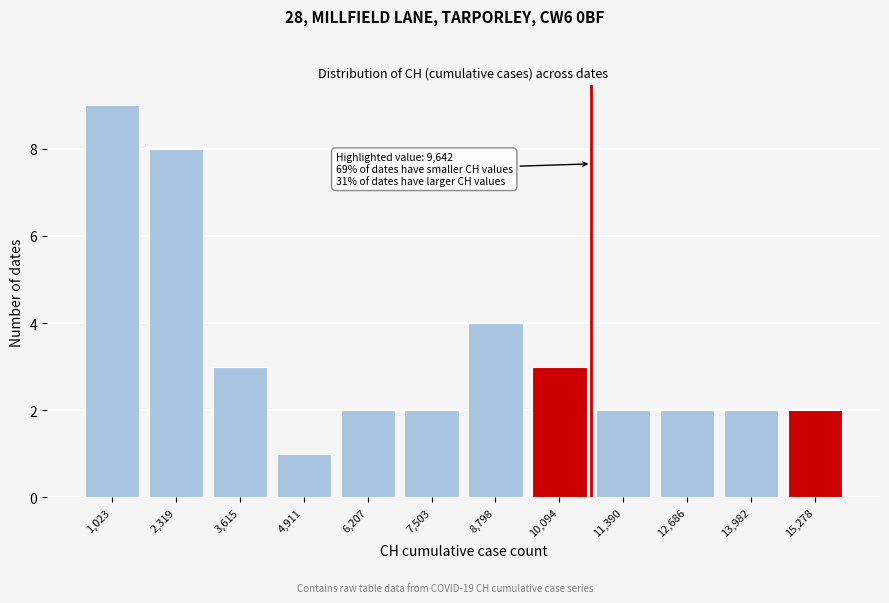

Reading right to left, what are all the values shown in this chart?

15,278=2	13,982=2	12,686=2	11,390=2	10,094=3	8,798=4	7,503=2	6,207=2	4,911=1	3,615=3	2,319=8	1,023=9